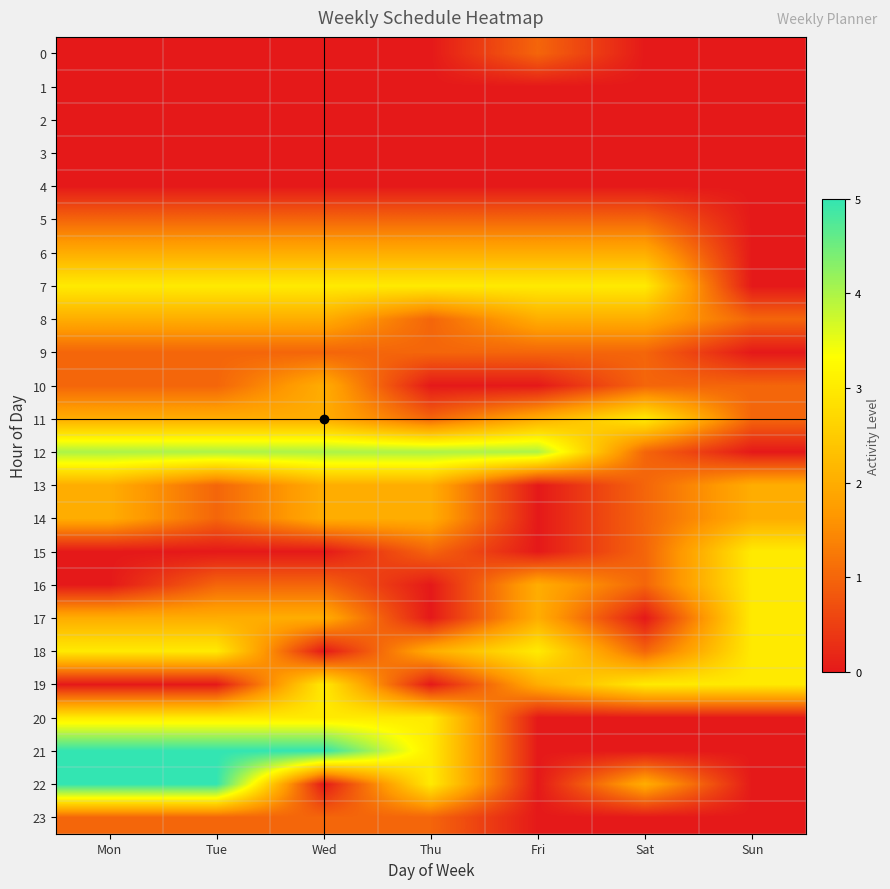

Which series has the largest total across all categories?

12